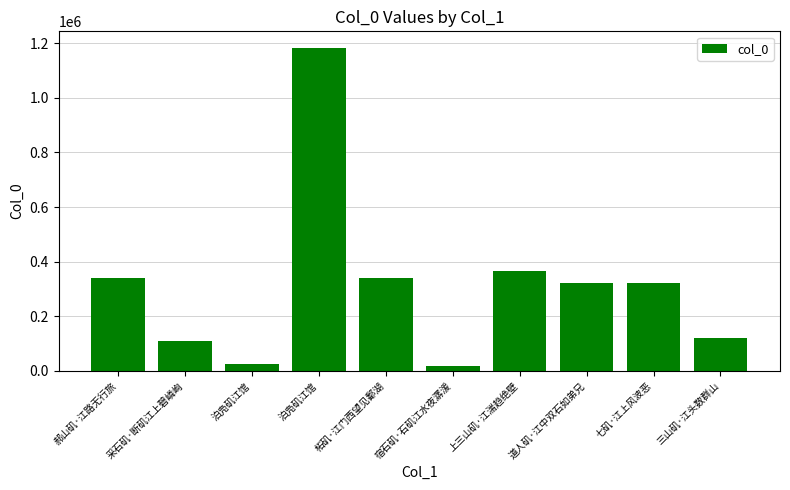

Reading left to right, list all the values displayed in this chart.

339070	109997	24797	1183879	341156	17078	364426	323393	323083	120674